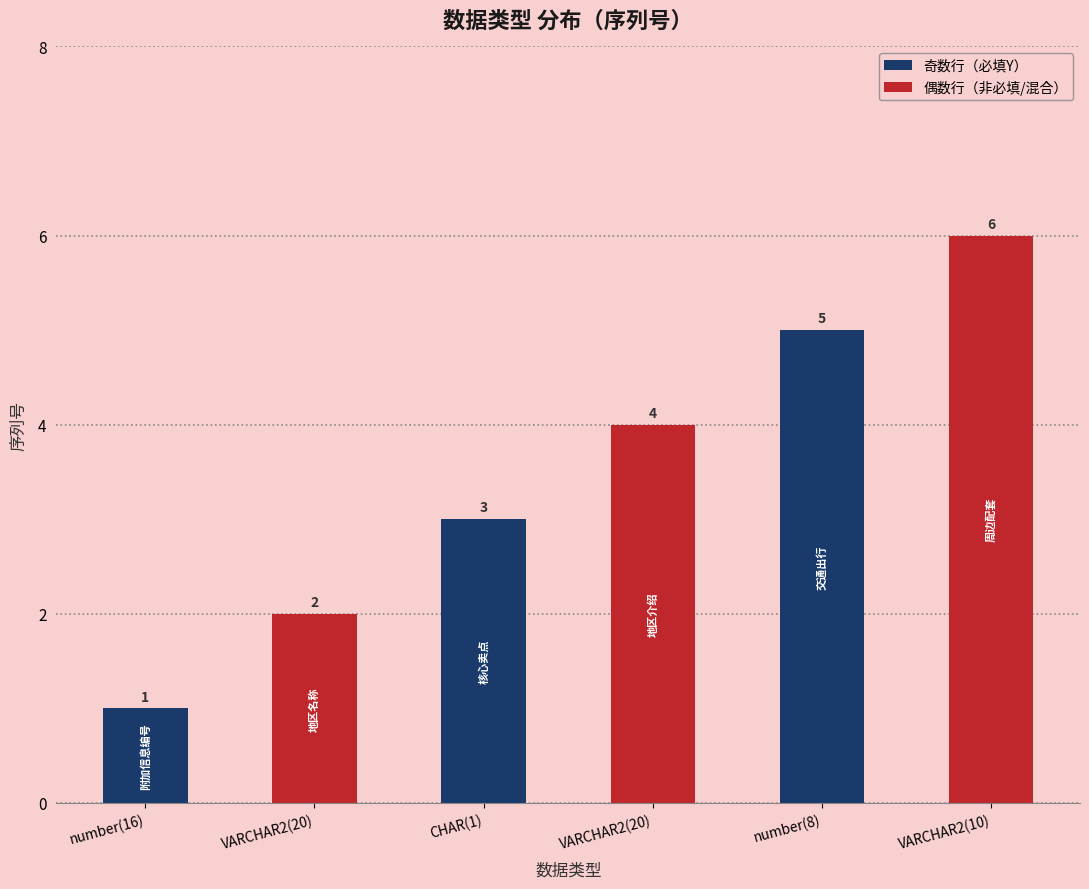

How many bars are there in total?

6